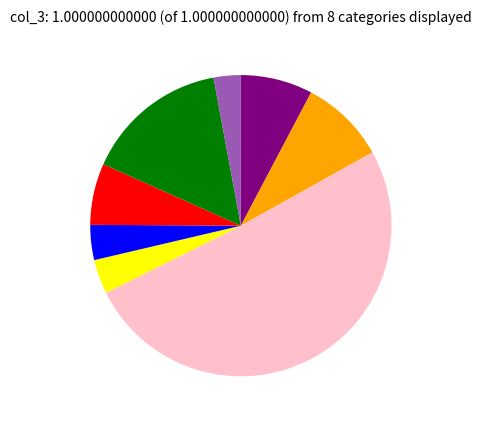

Count the number of slices in the pie.

8